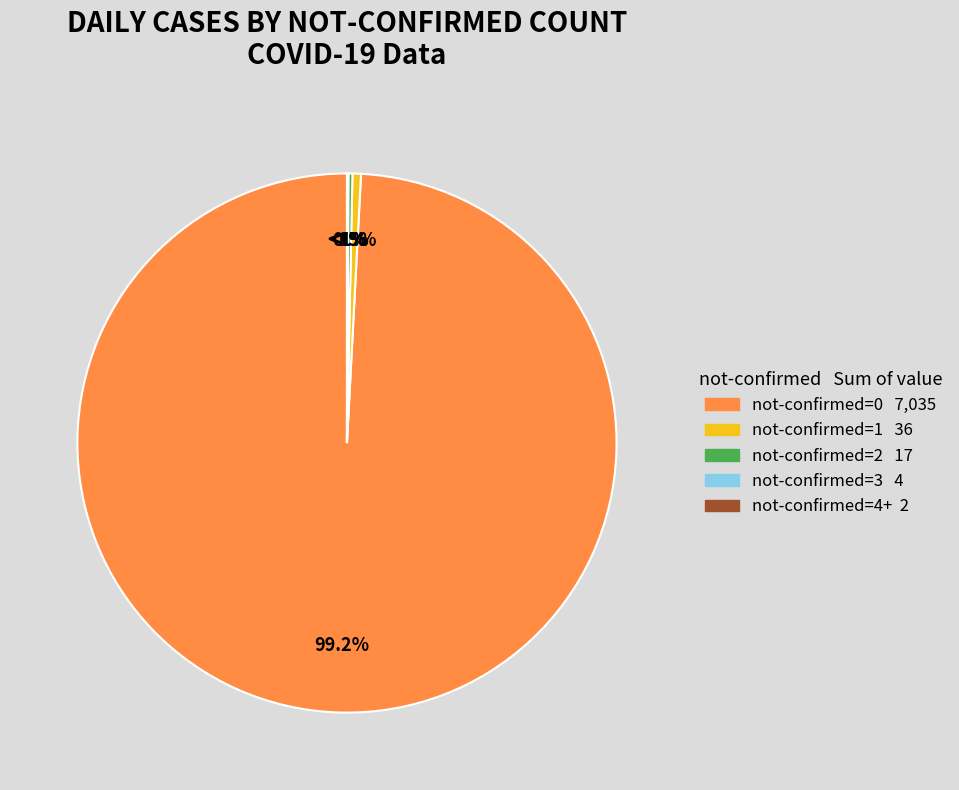

True or false: 0 not-confirmed accounts for 99% of the total.

True